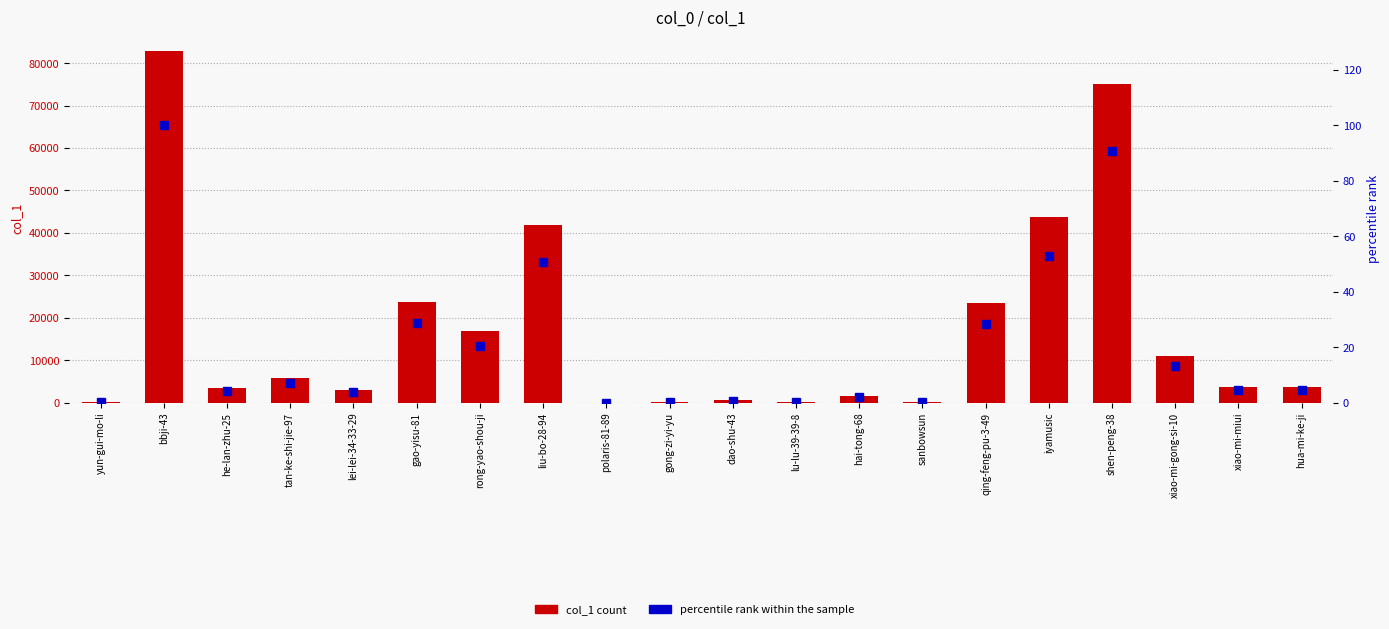

Reading right to left, what are all the values shown in this chart?

col_1: hua-mi-ke-ji=3620.0	xiao-mi-miui=3680.0	xiao-mi-gong-si-10=11017.0	shen-peng-38=75095.0	iyamusic=43680.0	qing-feng-pu-3-49=23583.0	sanbowsun=88.0	hai-tong-68=1565.0	lu-lu-39-39-8=196.0	dao-shu-43=549.0	gong-zi-yi-yu=100.0	polaris-81-89=1.0	liu-bo-28-94=41922.0	rong-yao-shou-ji=16915.0	gao-yisu-81=23773.0	lei-lei-34-33-29=3033.0	tan-ke-shi-jie-97=5780.0	he-lan-zhu-25=3349.0	bbji-43=82826.0	yun-gui-mo-li=121.0
percentile rank within the sample: hua-mi-ke-ji=4.4	xiao-mi-miui=4.4	xiao-mi-gong-si-10=13.3	shen-peng-38=90.7	iyamusic=52.7	qing-feng-pu-3-49=28.5	sanbowsun=0.1	hai-tong-68=1.9	lu-lu-39-39-8=0.2	dao-shu-43=0.7	gong-zi-yi-yu=0.1	polaris-81-89=0.0	liu-bo-28-94=50.6	rong-yao-shou-ji=20.4	gao-yisu-81=28.7	lei-lei-34-33-29=3.7	tan-ke-shi-jie-97=7.0	he-lan-zhu-25=4.0	bbji-43=100.0	yun-gui-mo-li=0.1